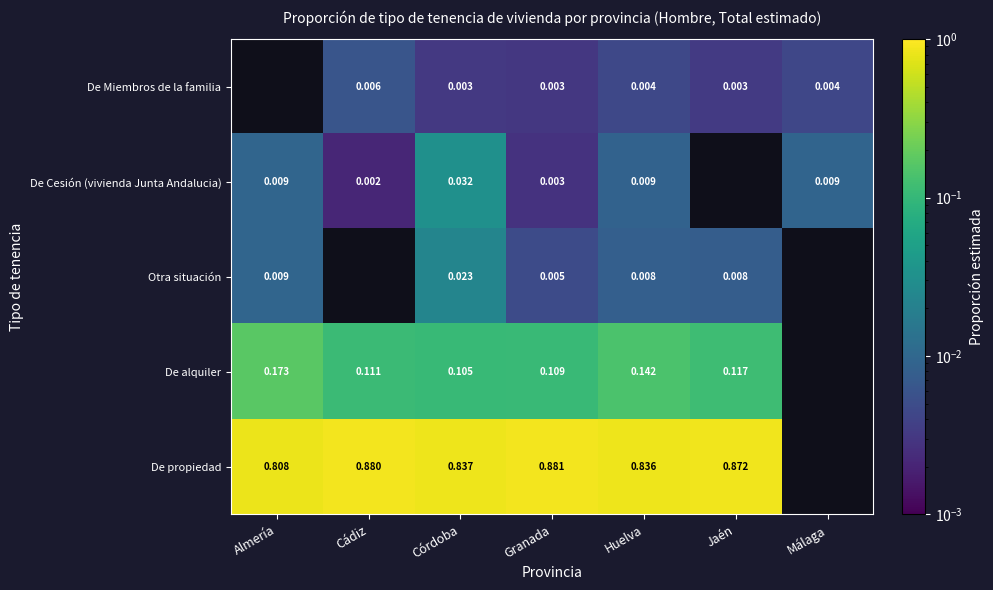

Is the value of De propiedad at Almería greater than the value of De alquiler at Jaén?

Yes